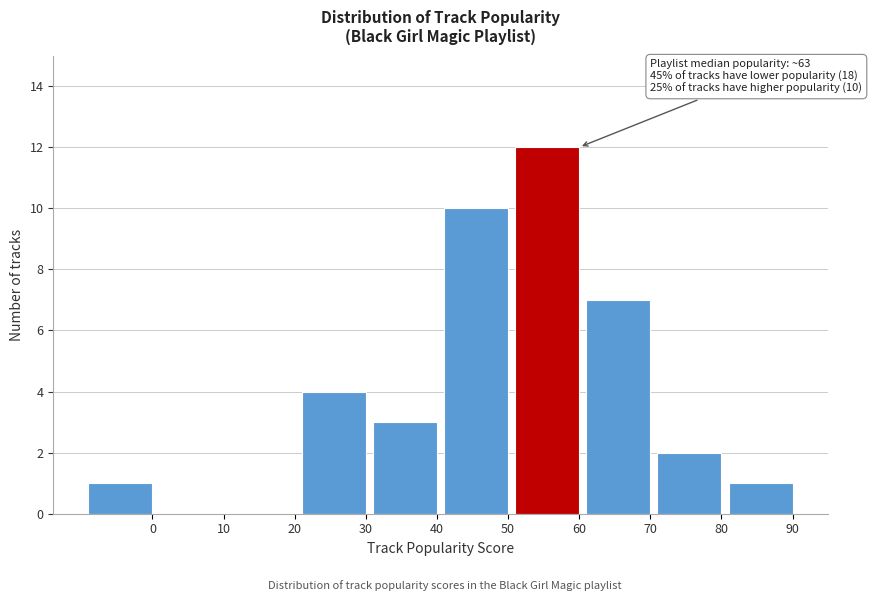

Reading left to right, what are all the values shown in this chart?

0=1	10=0	20=0	30=4	40=3	50=10	60=12	70=7	80=2	90=1